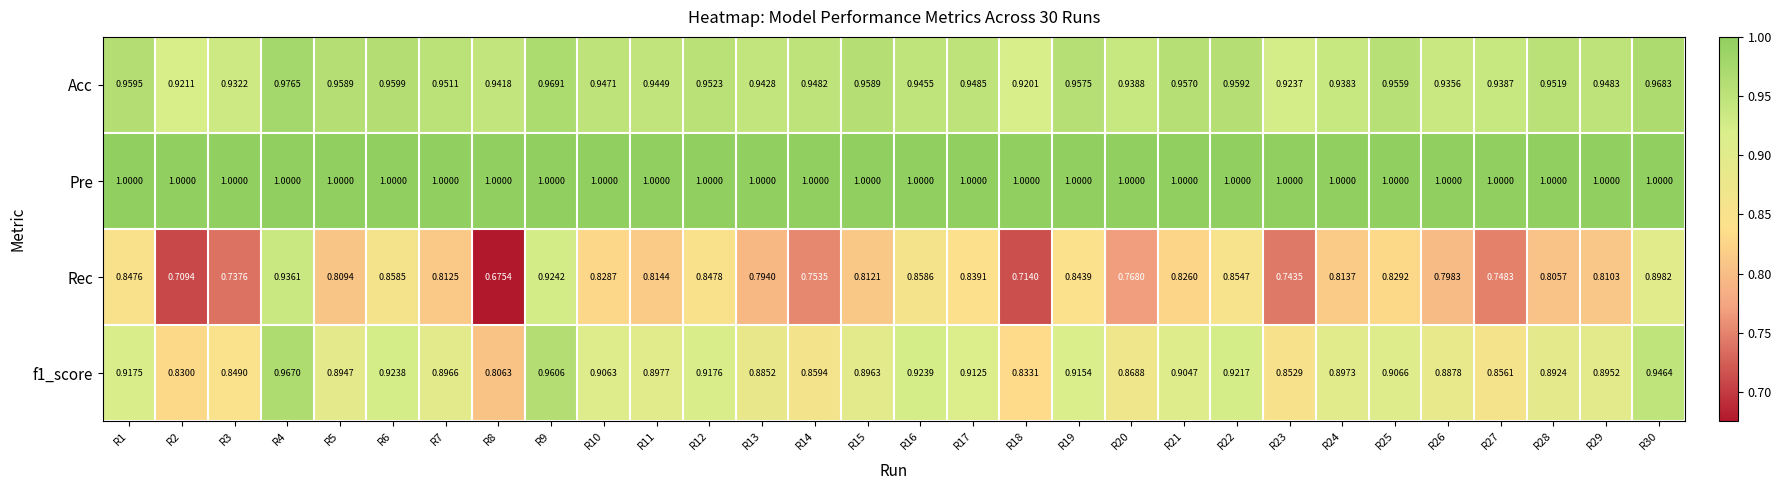

Which series has the largest range (max minus min)?

Rec